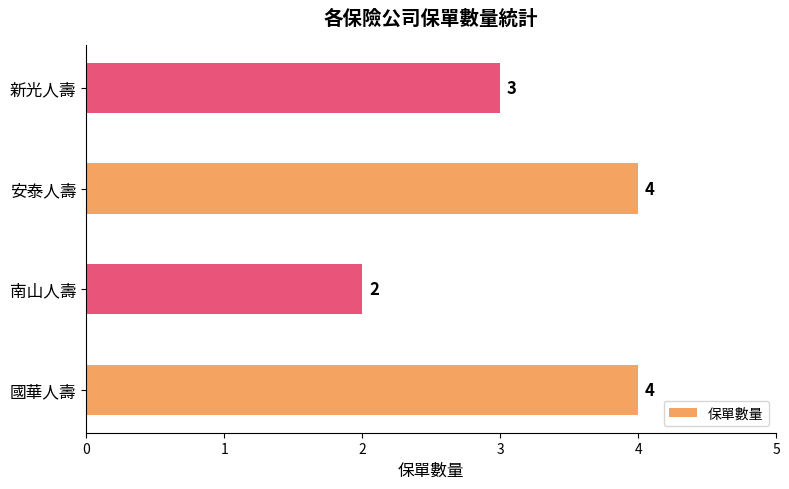

Are the bars horizontal?

Yes